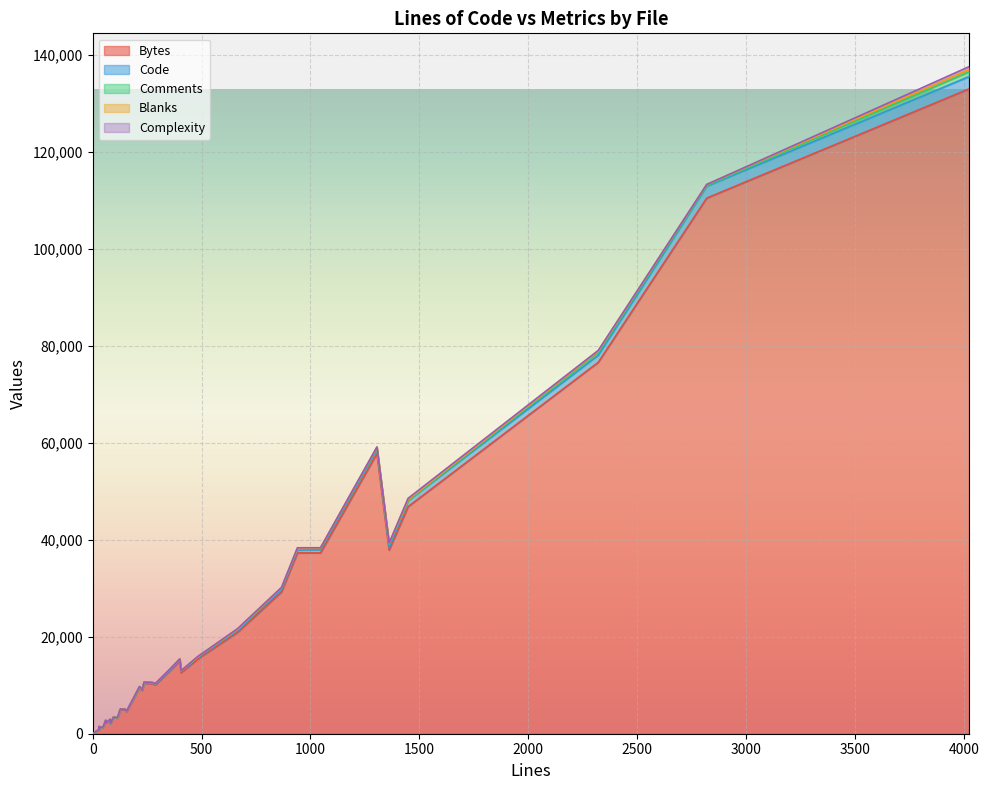

What is the total value across all series at 30?

929